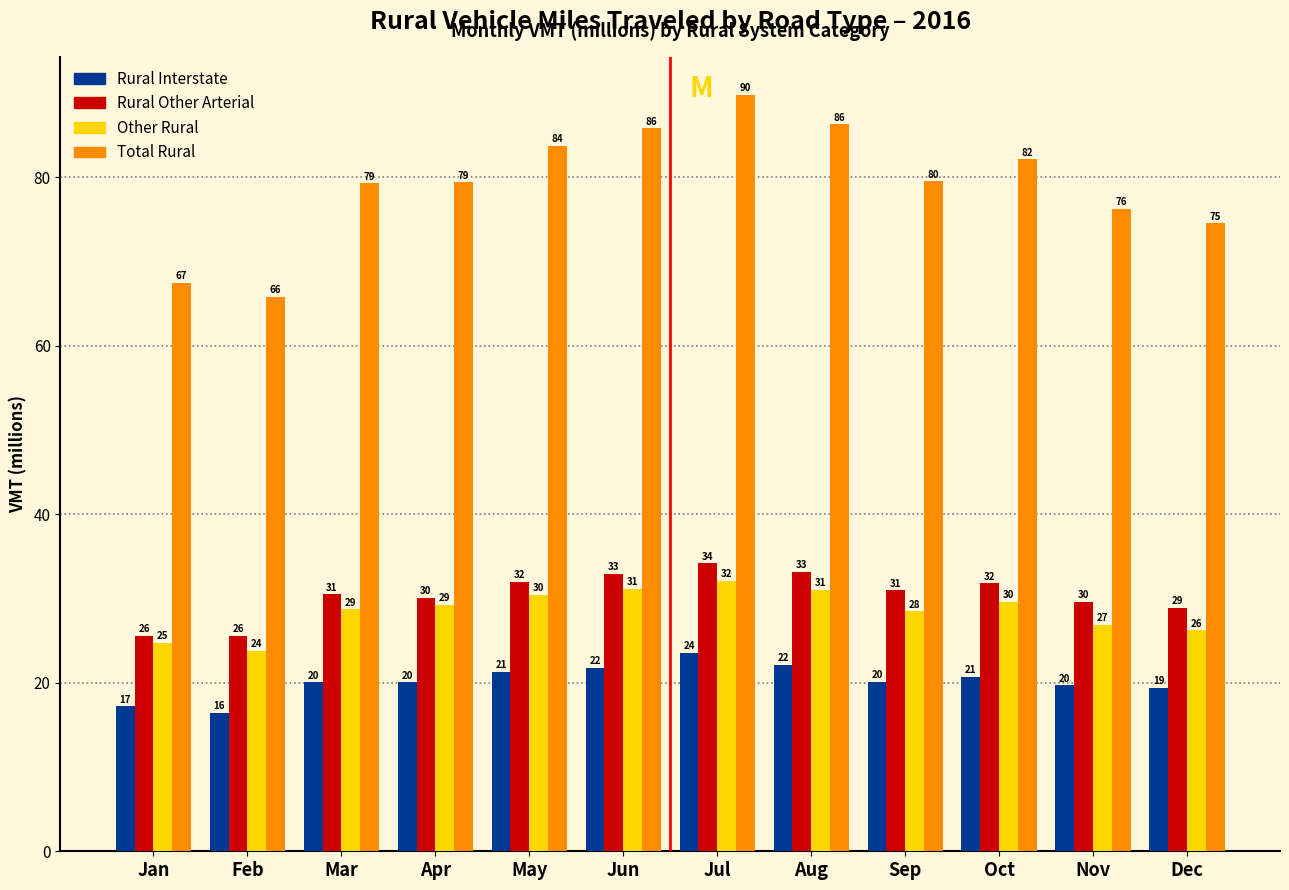

The Total Rural series shows 41.5 at Oct. True or false?

False